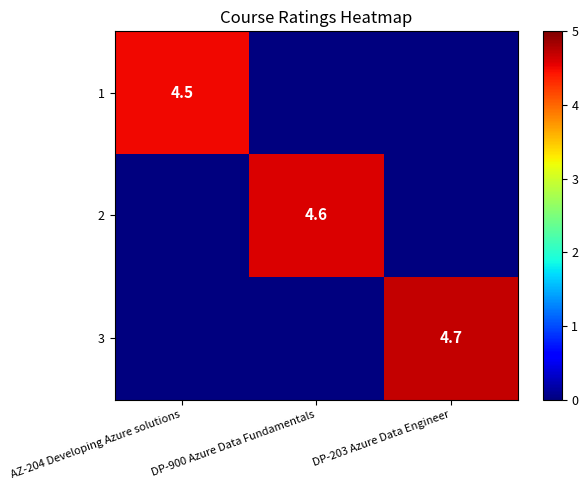

At which category does the chart reach its peak across all series?

DP-203 Azure Data Engineer